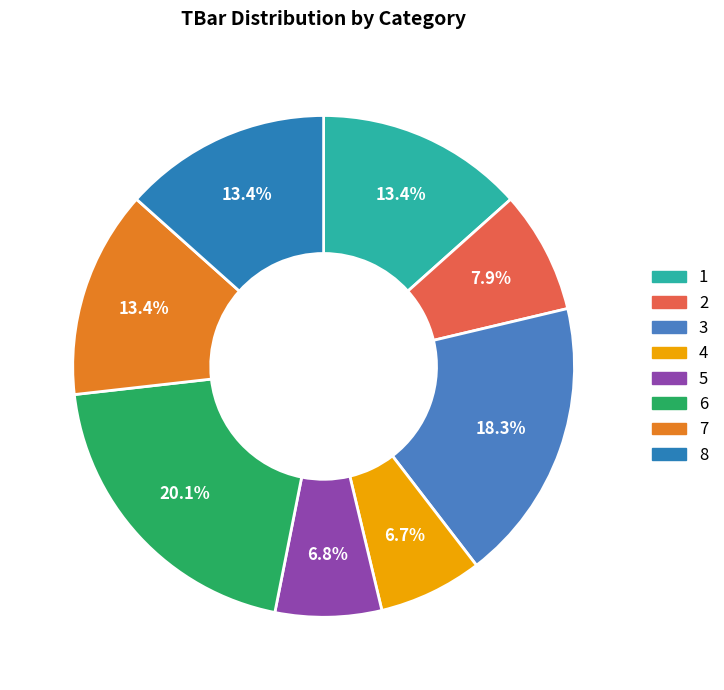

Is 8 the majority of the pie?

No